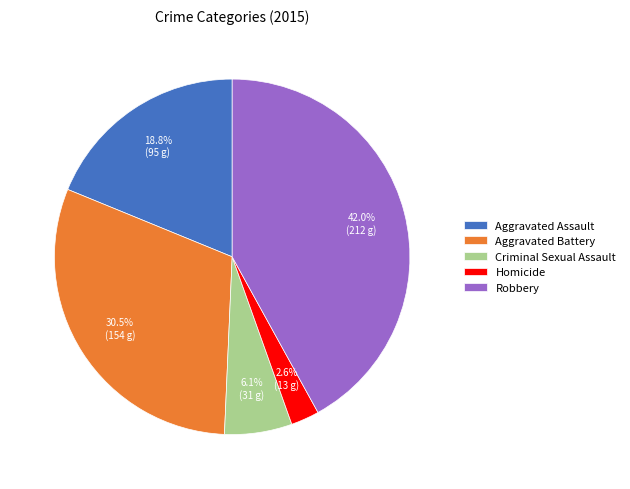

What is the largest slice in the pie chart?

Robbery